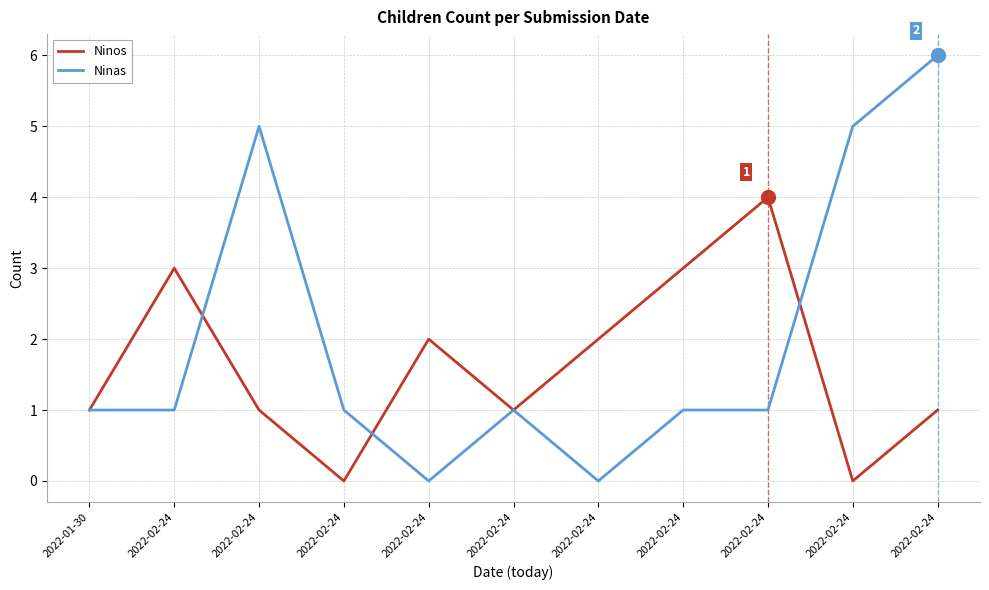

At which category is the sum across all series the highest?

2022-02-24